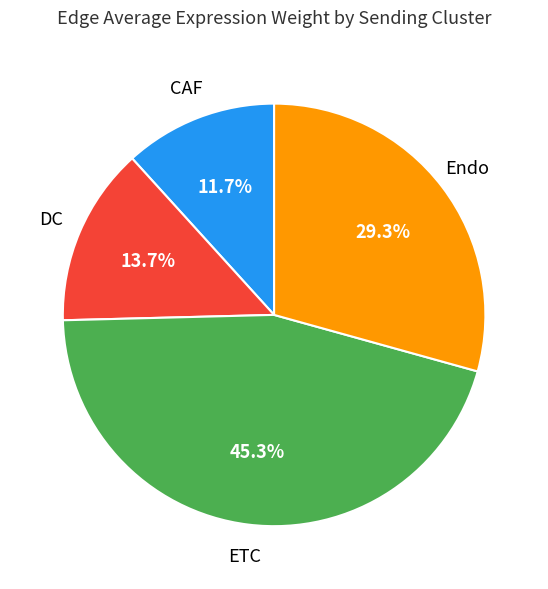

Is there a majority slice in this chart?

No